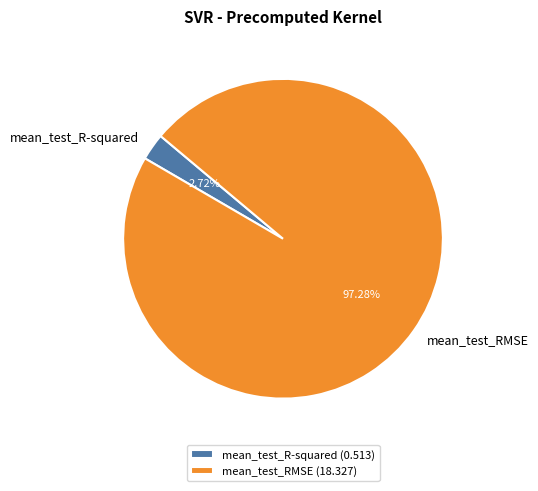

To the nearest percent, what is the average slice percentage?

50%